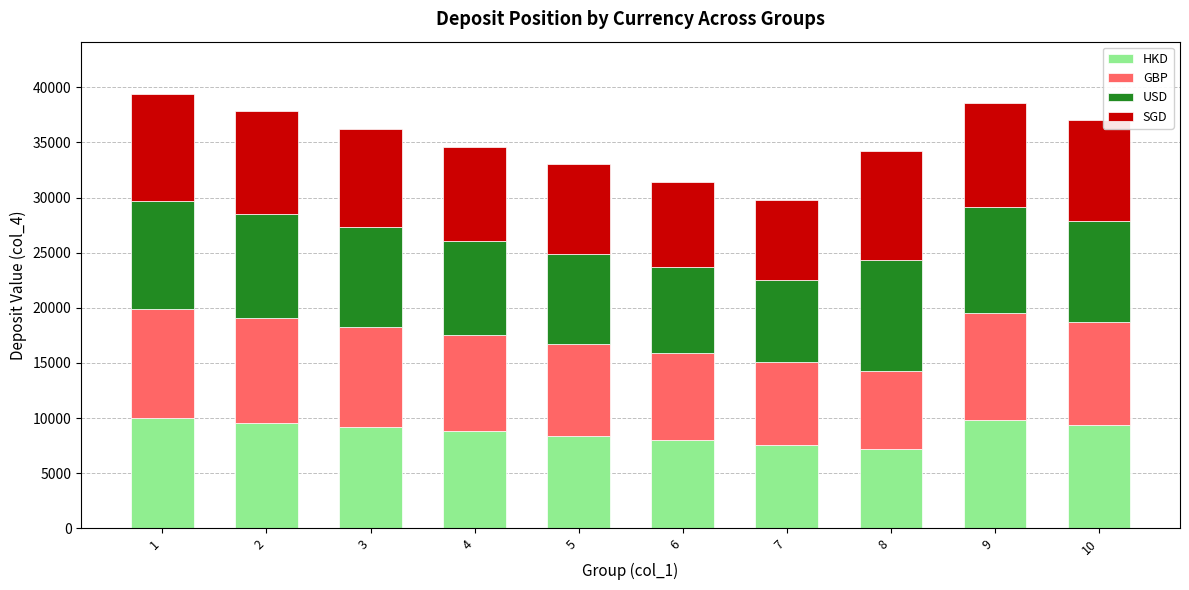

What is the sum of the HKD values at 7 and 10?

17000